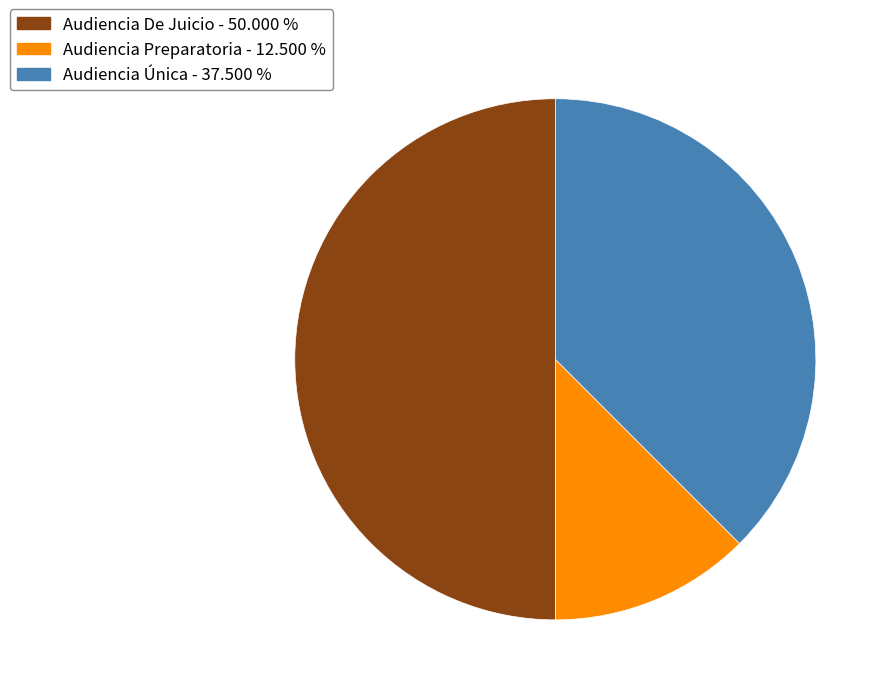

Do Audiencia Única and Audiencia De Juicio together represent more than half of the pie?

Yes